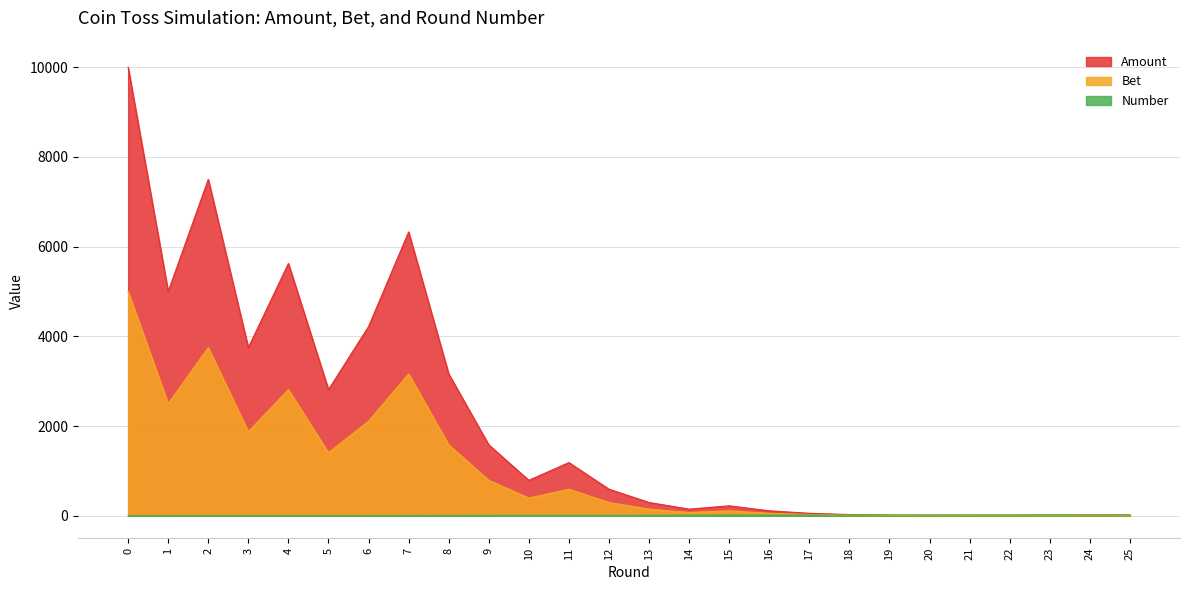

What is the average value of the Number series?

12.5